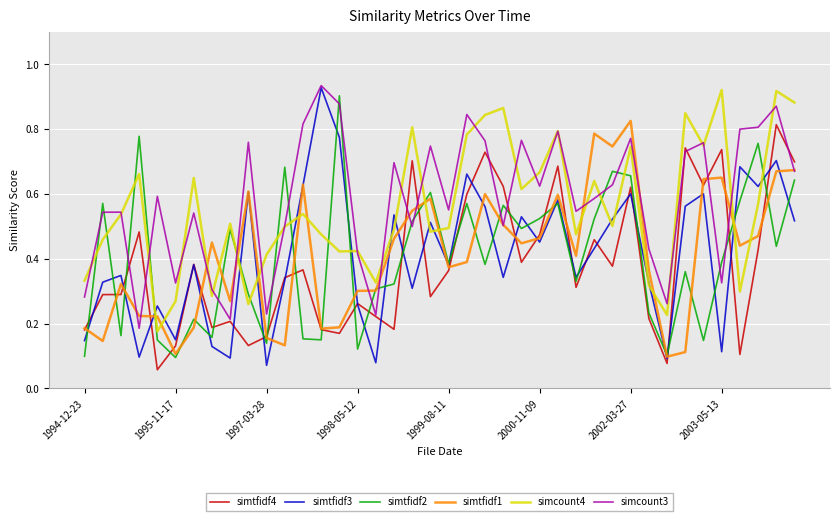

True or false: simtfidf4 and simcount4 intersect in this chart.

False